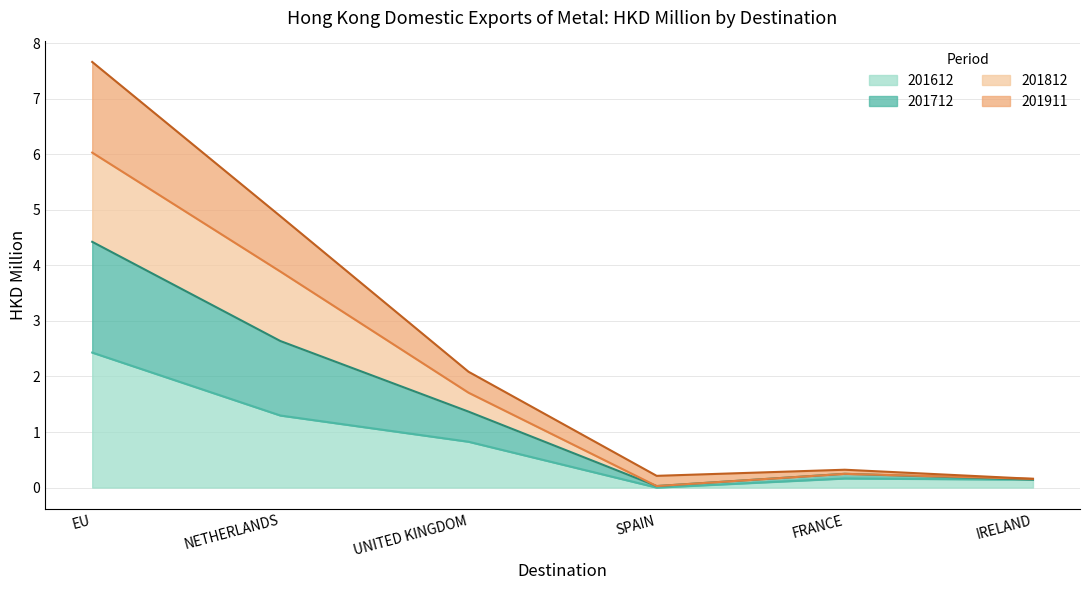

What value does the 201612 series have at IRELAND?

0.1